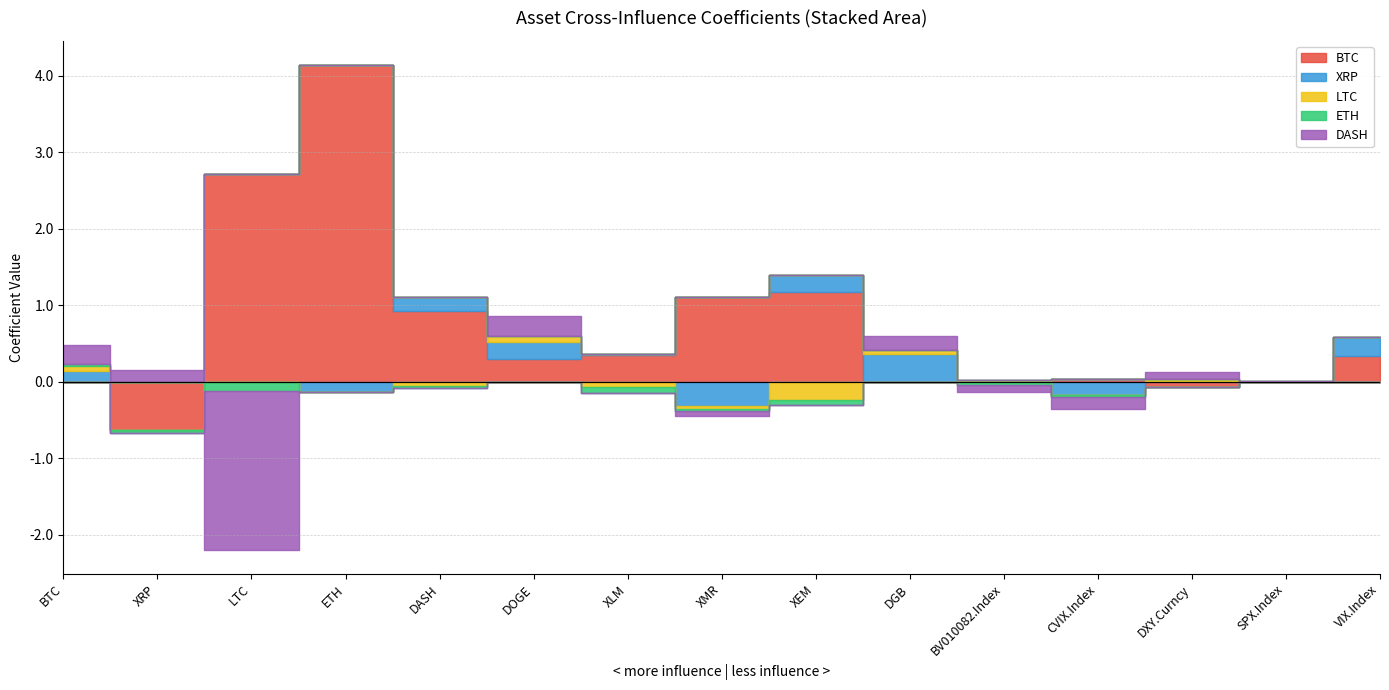

Reading left to right, list all the values displayed in this chart.

BTC: BTC=0.0	XRP=-0.6	LTC=2.7	ETH=4.1	DASH=0.9	DOGE=0.3	XLM=0.4	XMR=1.1	XEM=1.2	DGB=0.0	BV010082.Index=0.0	CVIX.Index=0.0	DXY.Curncy=-0.1	SPX.Index=0.0	VIX.Index=0.3
XRP: BTC=0.1	XRP=0.0	LTC=0.0	ETH=-0.1	DASH=0.2	DOGE=0.2	XLM=0.0	XMR=-0.3	XEM=0.2	DGB=0.4	BV010082.Index=-0.0	CVIX.Index=-0.2	DXY.Curncy=0.0	SPX.Index=-0.0	VIX.Index=0.2
LTC: BTC=0.1	XRP=0.0	LTC=0.0	ETH=0.0	DASH=-0.0	DOGE=0.1	XLM=-0.1	XMR=-0.0	XEM=-0.2	DGB=0.1	BV010082.Index=0.0	CVIX.Index=0.0	DXY.Curncy=0.0	SPX.Index=0.0	VIX.Index=0.0
ETH: BTC=0.0	XRP=-0.0	LTC=-0.1	ETH=0.0	DASH=-0.0	DOGE=0.0	XLM=-0.1	XMR=-0.0	XEM=-0.1	DGB=0.0	BV010082.Index=-0.0	CVIX.Index=-0.0	DXY.Curncy=-0.0	SPX.Index=0.0	VIX.Index=0.0
DASH: BTC=0.3	XRP=0.2	LTC=-2.1	ETH=0.0	DASH=0.0	DOGE=0.3	XLM=0.0	XMR=-0.1	XEM=0.0	DGB=0.2	BV010082.Index=-0.1	CVIX.Index=-0.2	DXY.Curncy=0.1	SPX.Index=0.0	VIX.Index=0.0